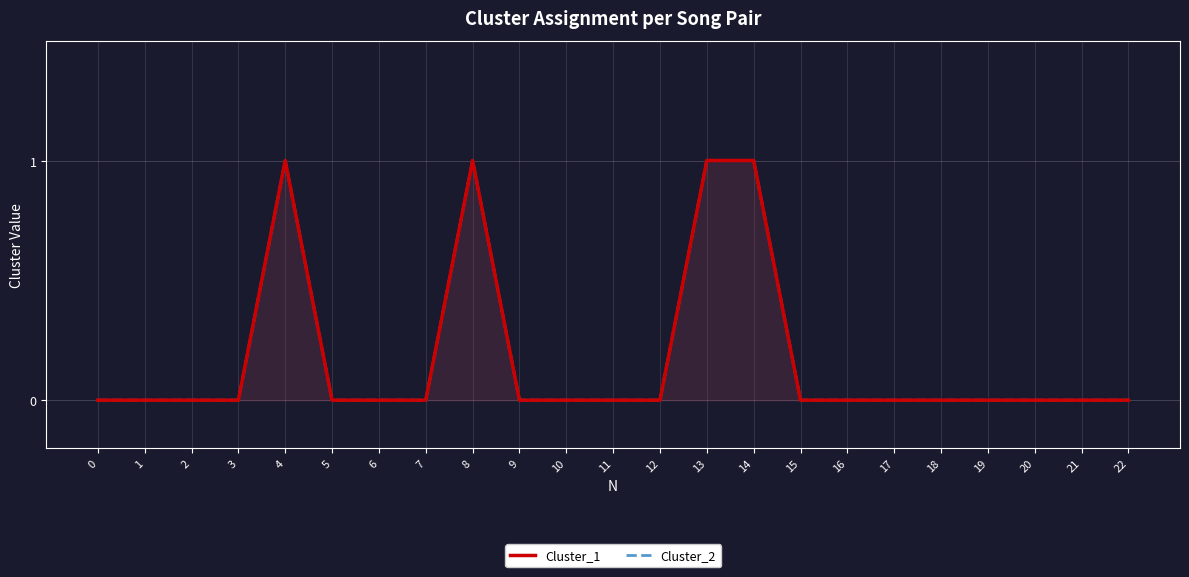

True or false: Cluster_1 has more than 2 interior local peaks.

False